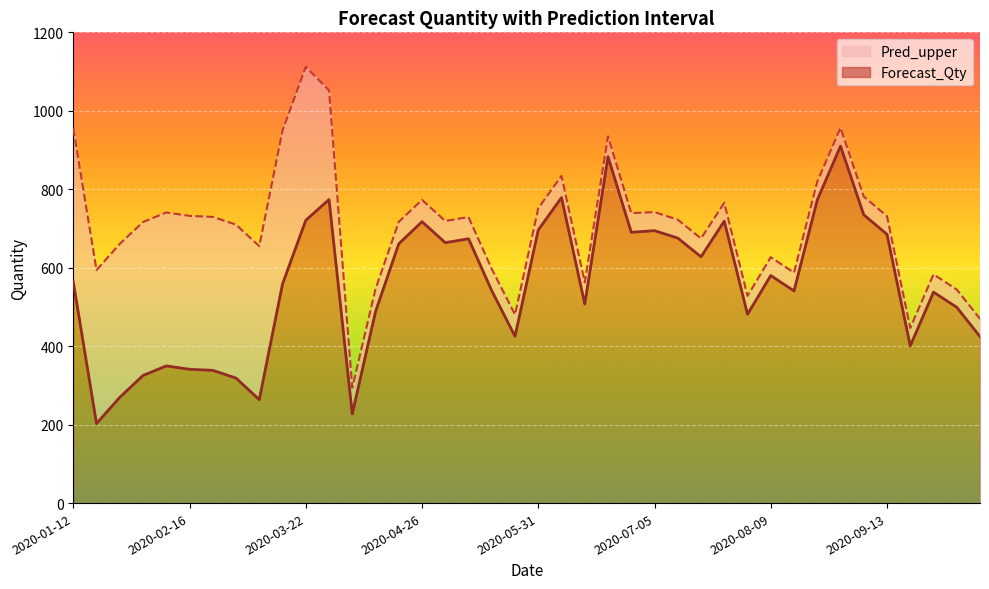

The Pred_upper (line) series shows 729.1 at 17. True or false?

True